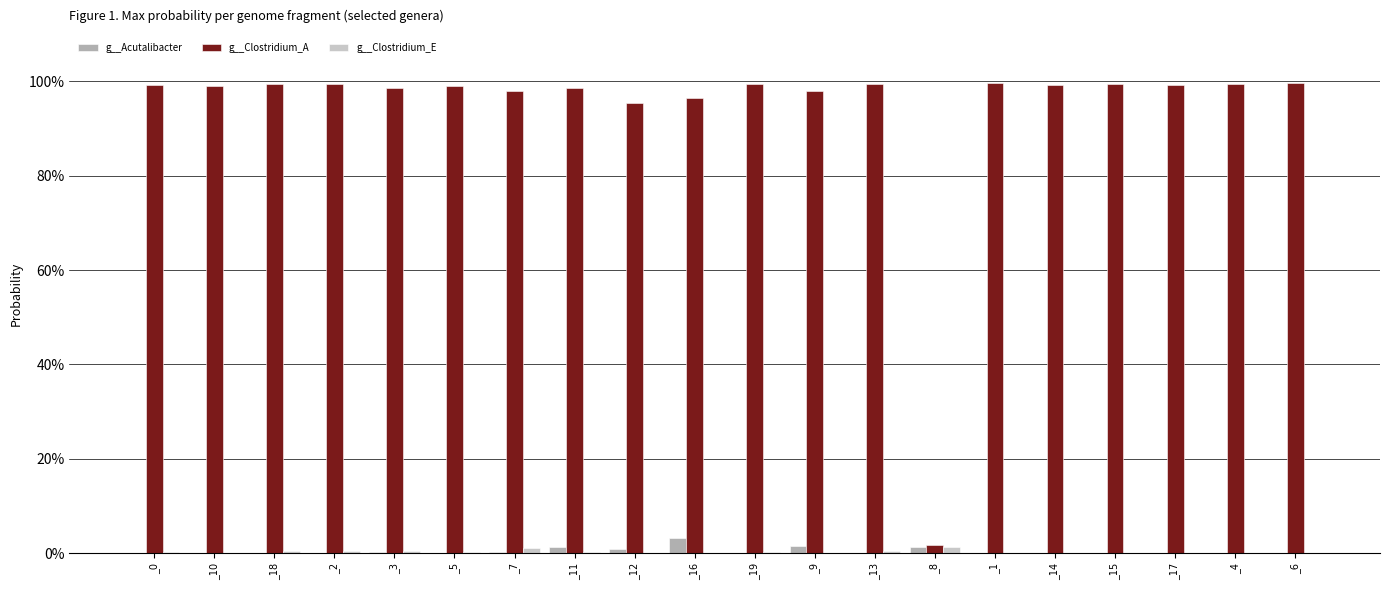

What are all the series names shown in the legend?

g__Acutalibacter, g__Clostridium_A, g__Clostridium_E